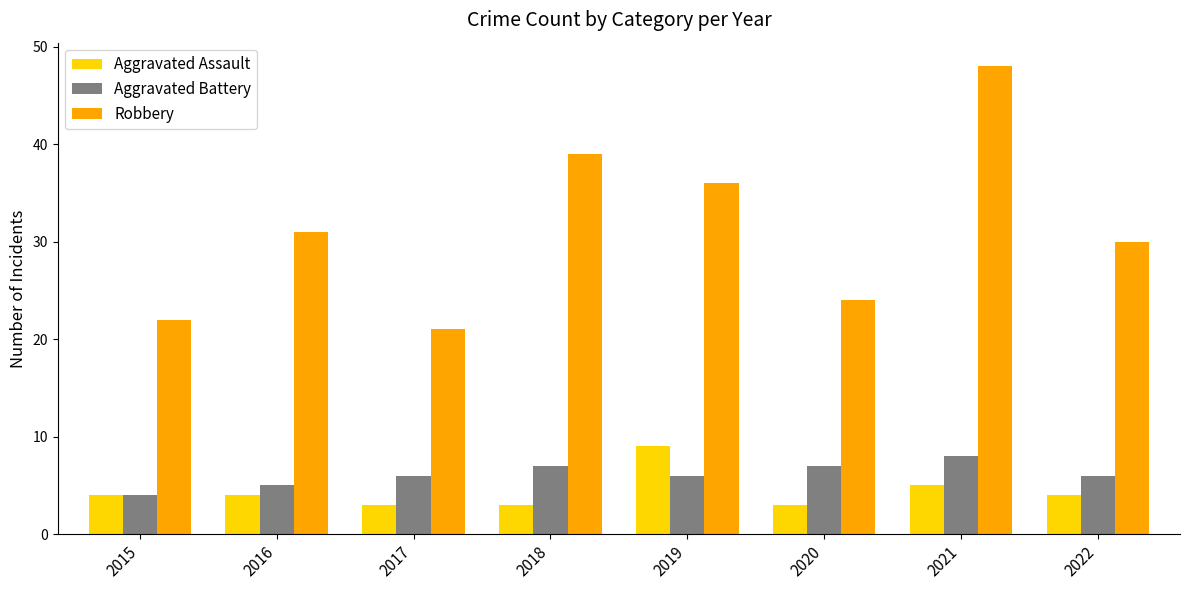

What is the value of the Aggravated Battery bar at the 5th from the left?

6